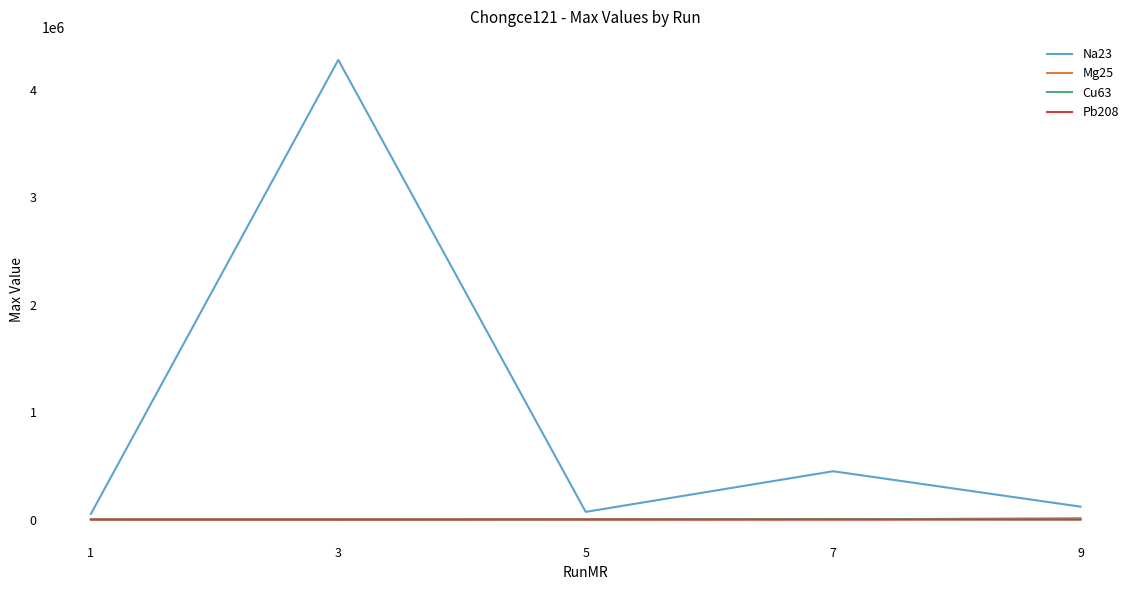

Which series has the largest range (max minus min)?

Na23